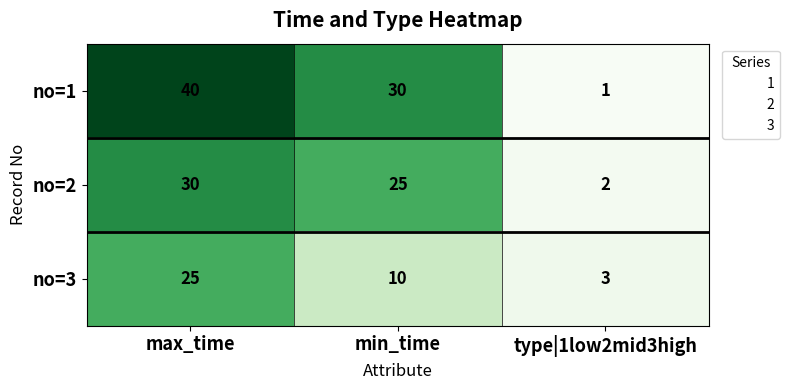

What is the greatest value displayed?

40